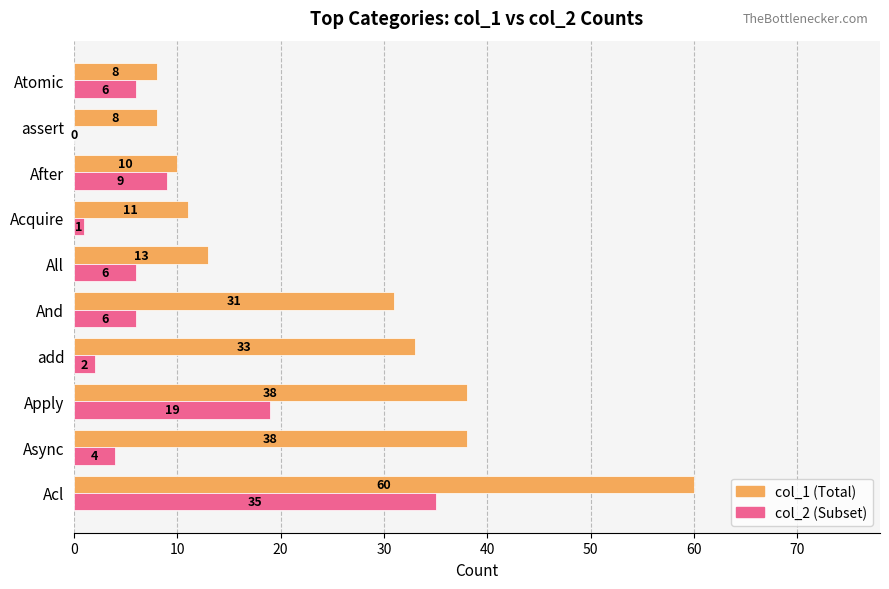

What are all the series names shown in the legend?

col_1 (Total), col_2 (Subset)